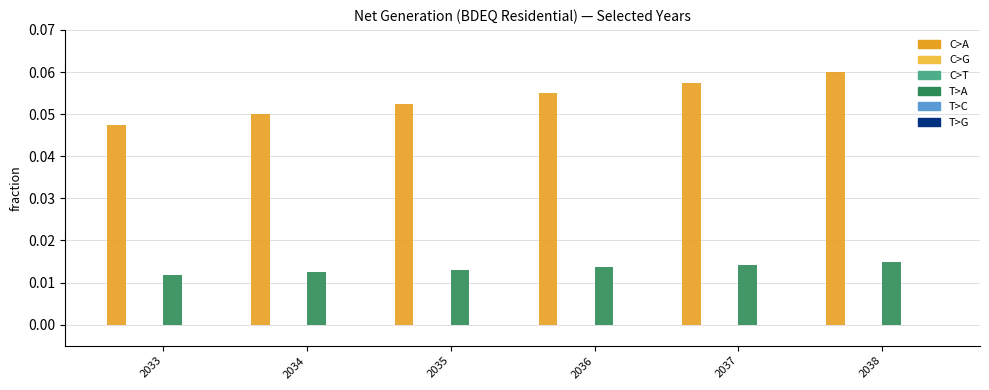

How many distinct data groups are displayed?

6